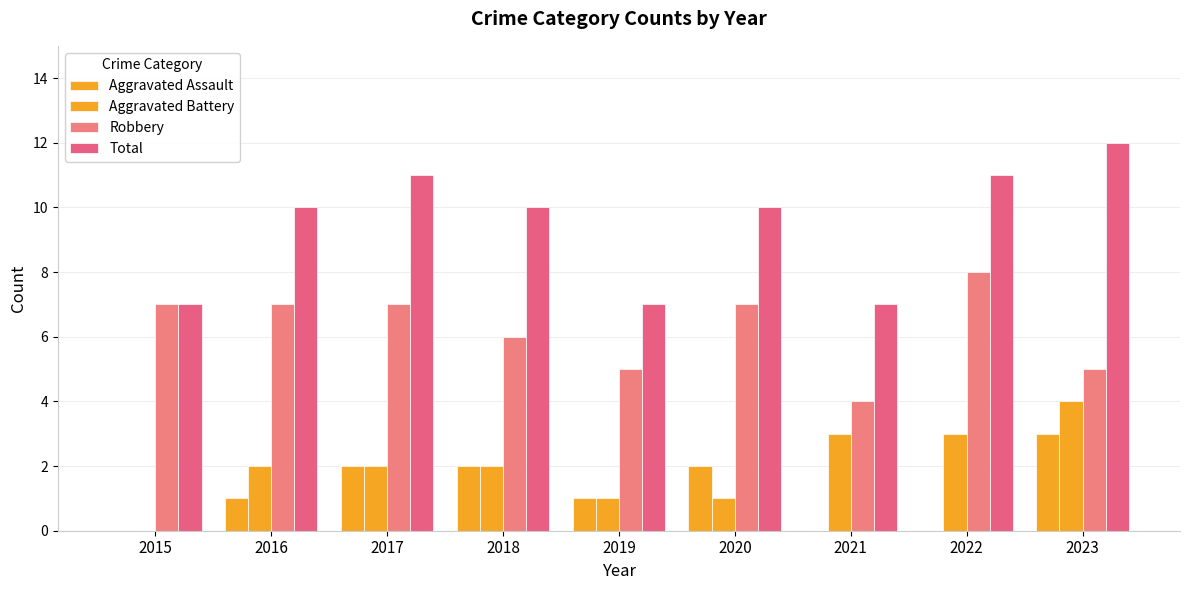

How many series are shown in this chart?

4